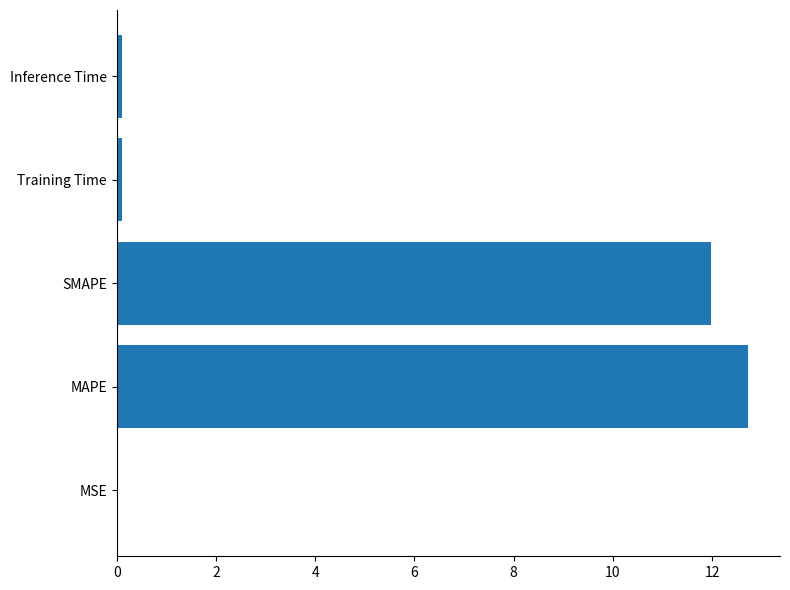

Is it true that the value at MSE is 0.0?

True